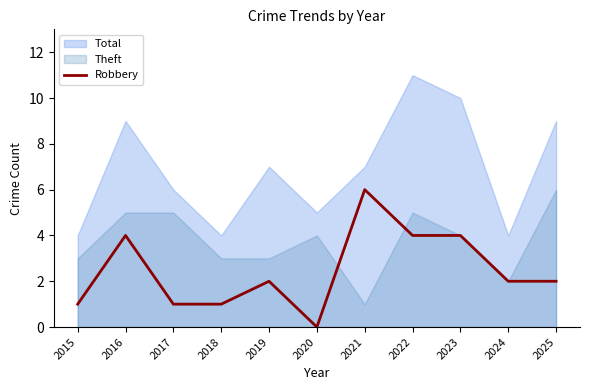

True or false: Robbery has a value of 3 at 2021.

False